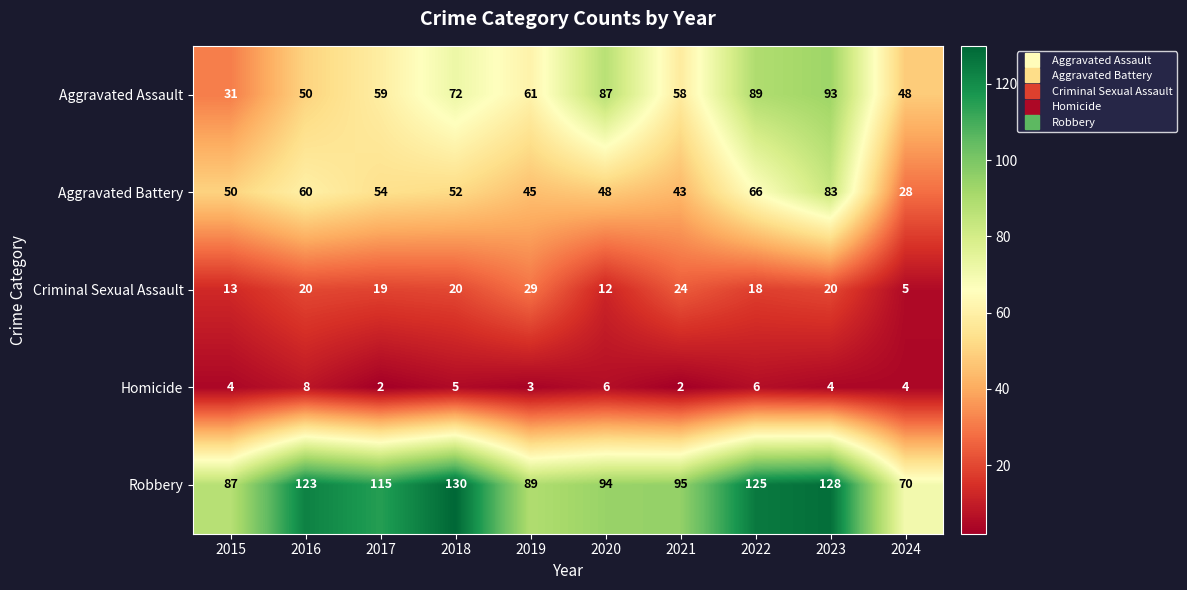

What is the total value across all series at 2021?

222